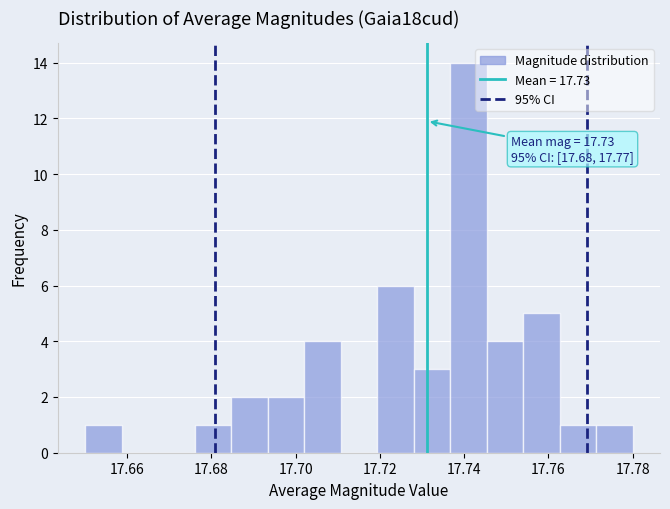

Over which range of the x-axis is the bar tallest?

17.736 to 17.746